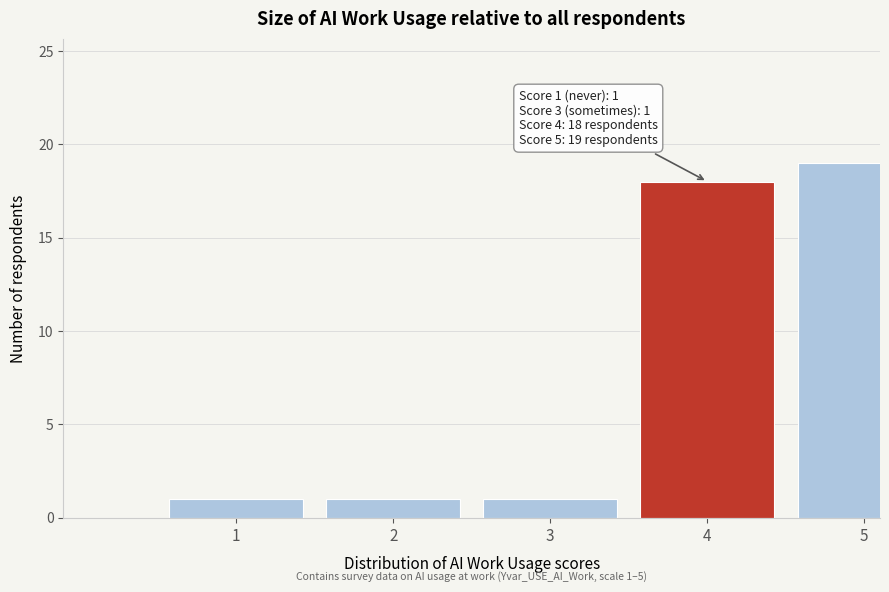

Reading right to left, what are all the values shown in this chart?

5=19	4=18	3=1	2=1	1=1